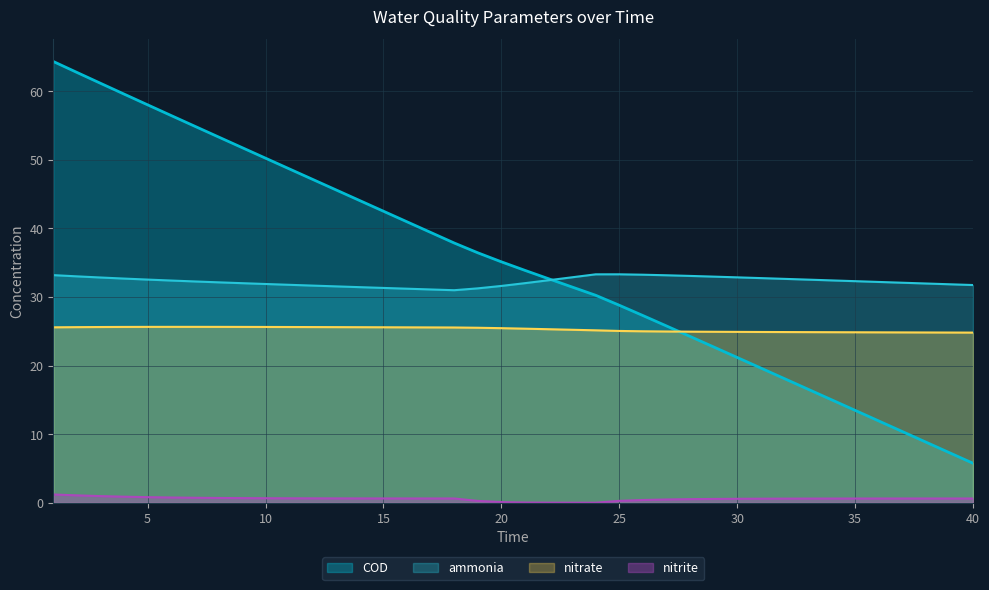

At which label does nitrate reach its minimum?

40